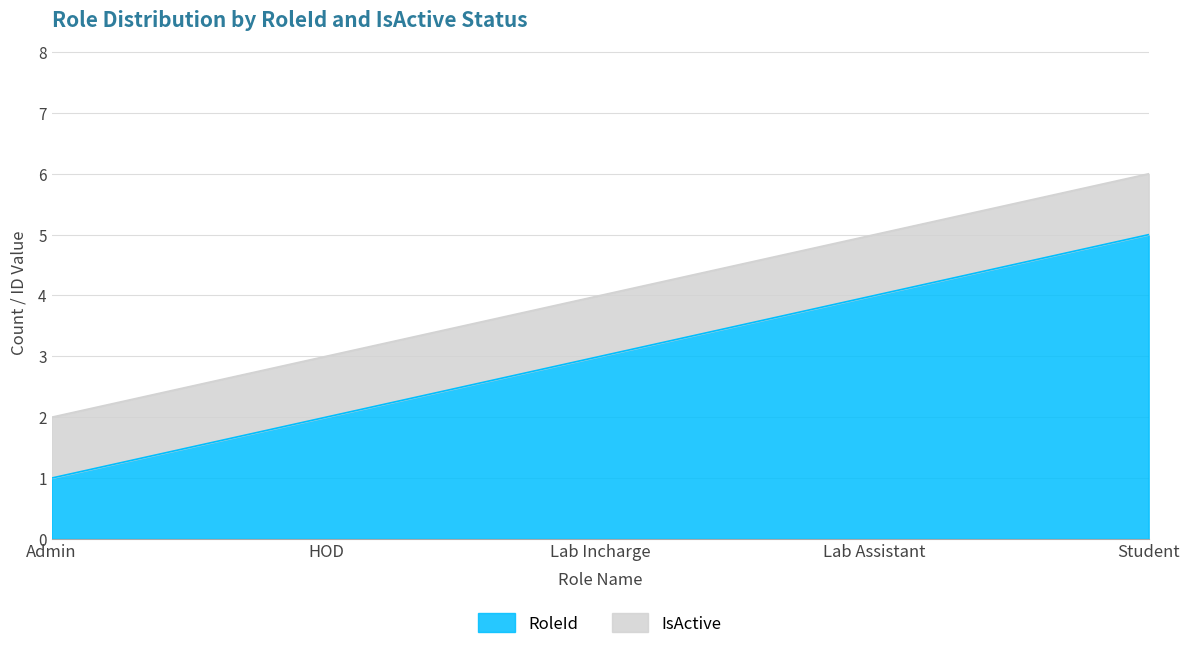

What is the change in value from HOD to Lab Assistant?

+2